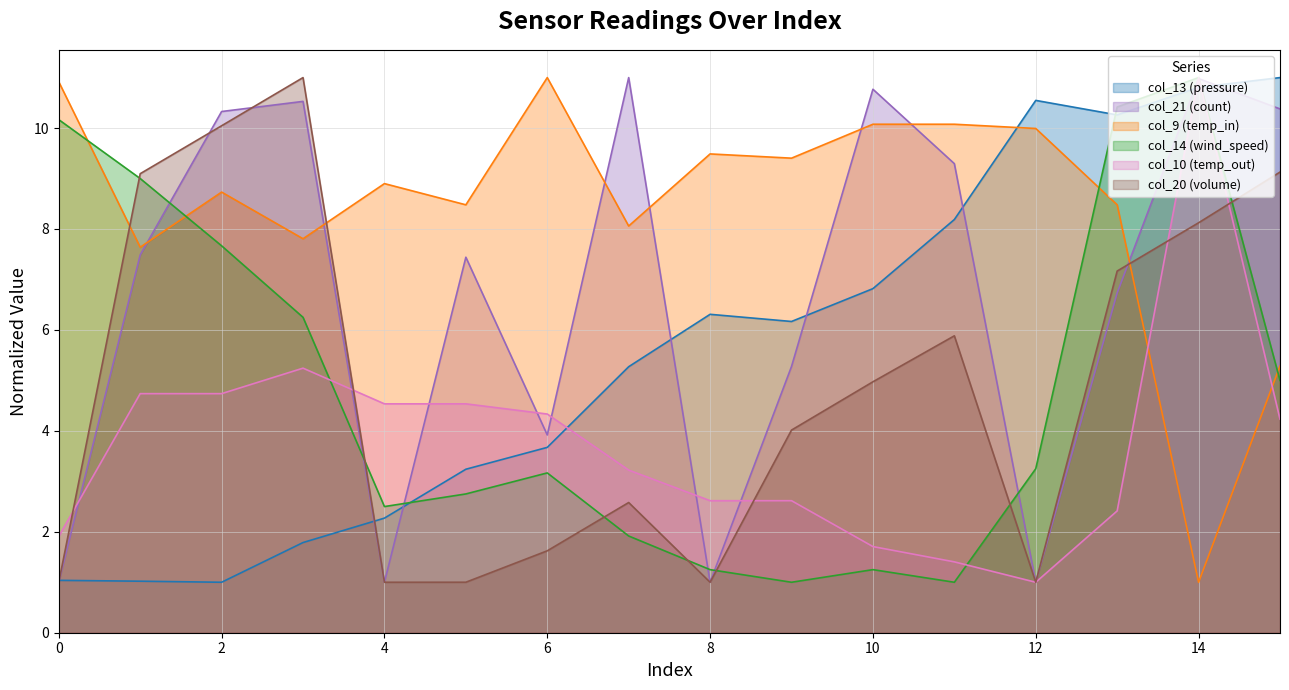

The value of col_14 at 3 is 3.2. True or false?

False